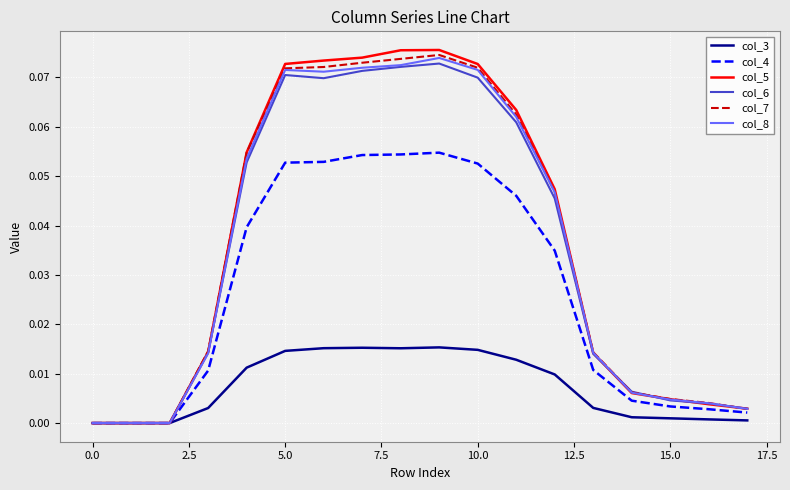

What is the sum of all col_5 values?

0.7